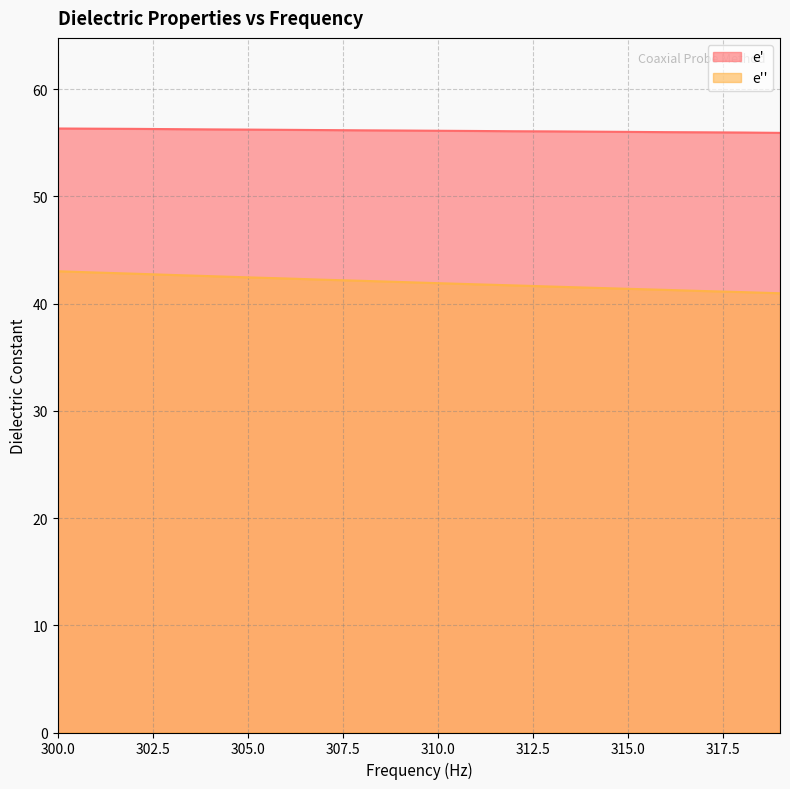

Which category has the lowest value in the e' series?

319000000